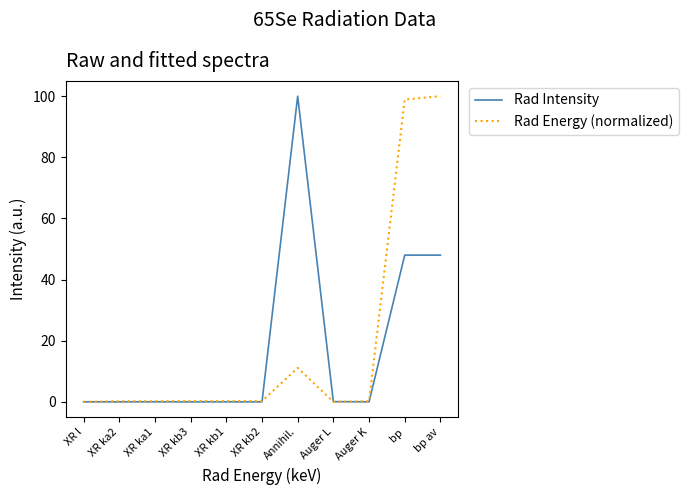

What is the greatest value displayed?

100.0